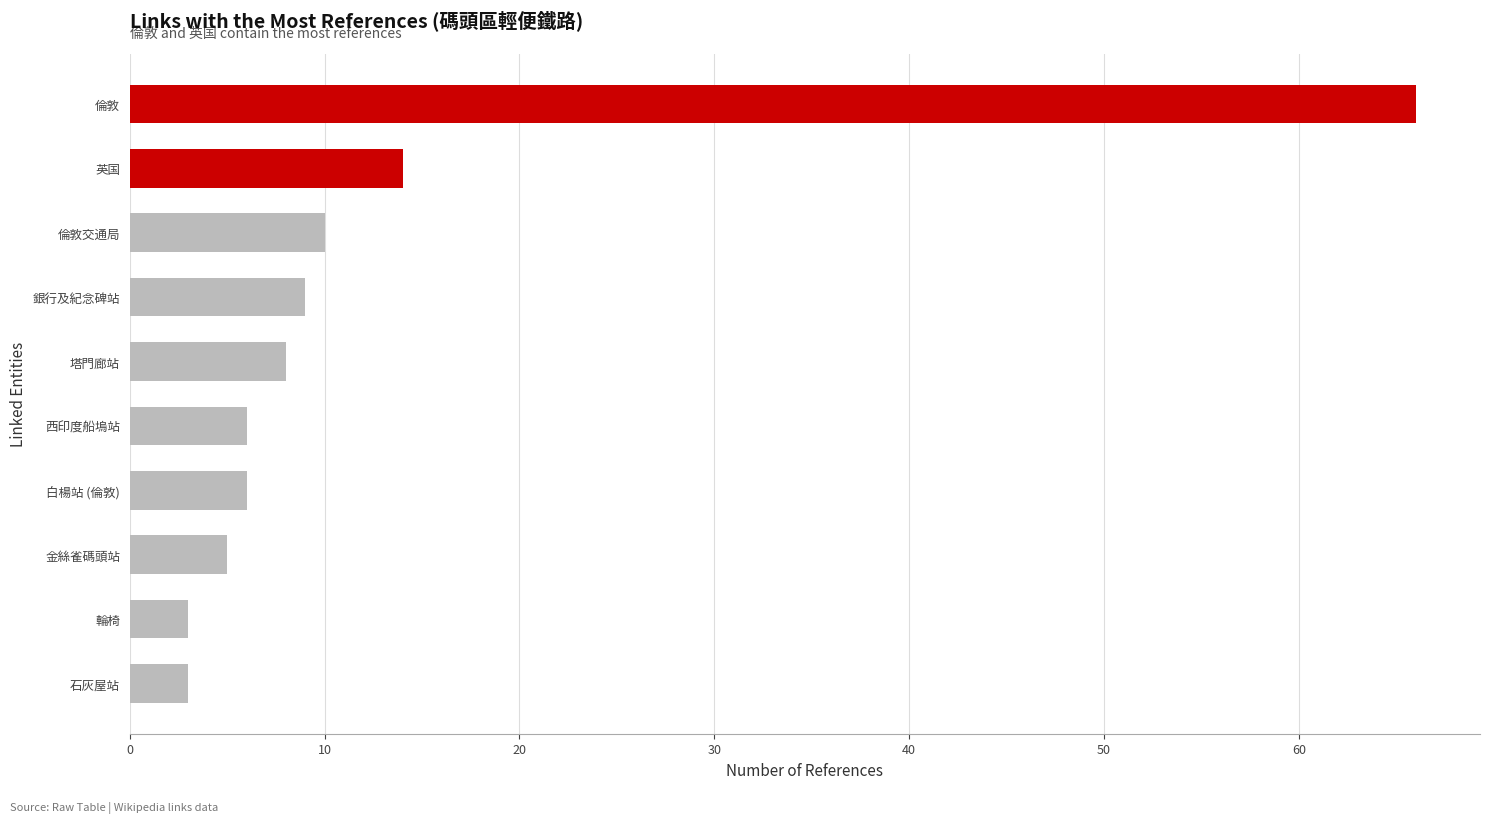

The value at 倫敦交通局 is 10. True or false?

True